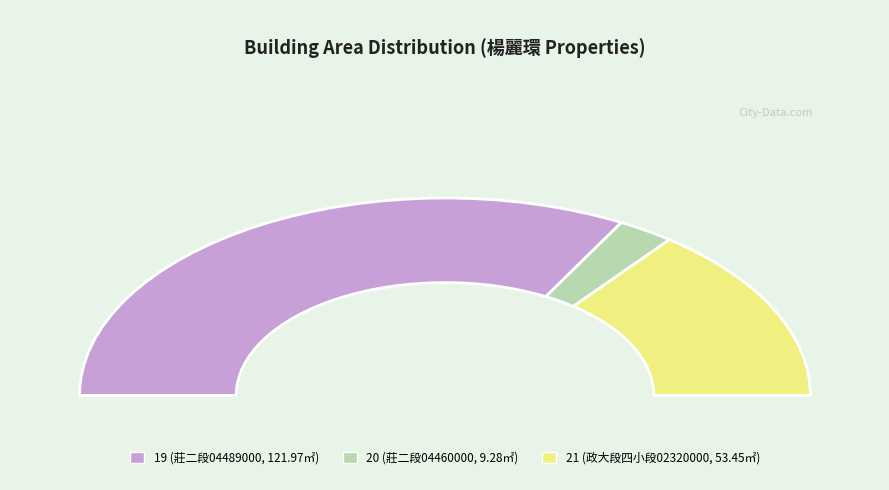

How many segments does this pie chart have?

3